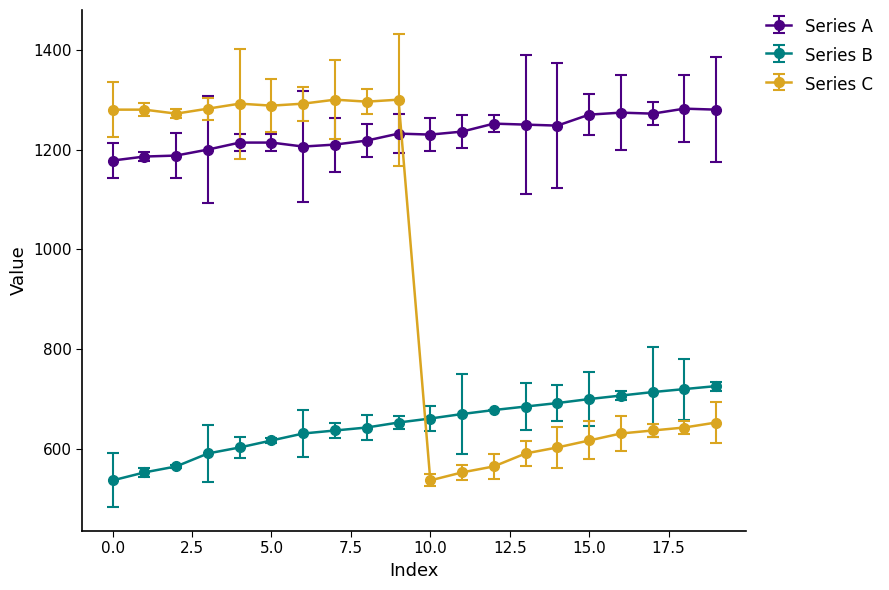

Which series has the largest total across all categories?

Series A